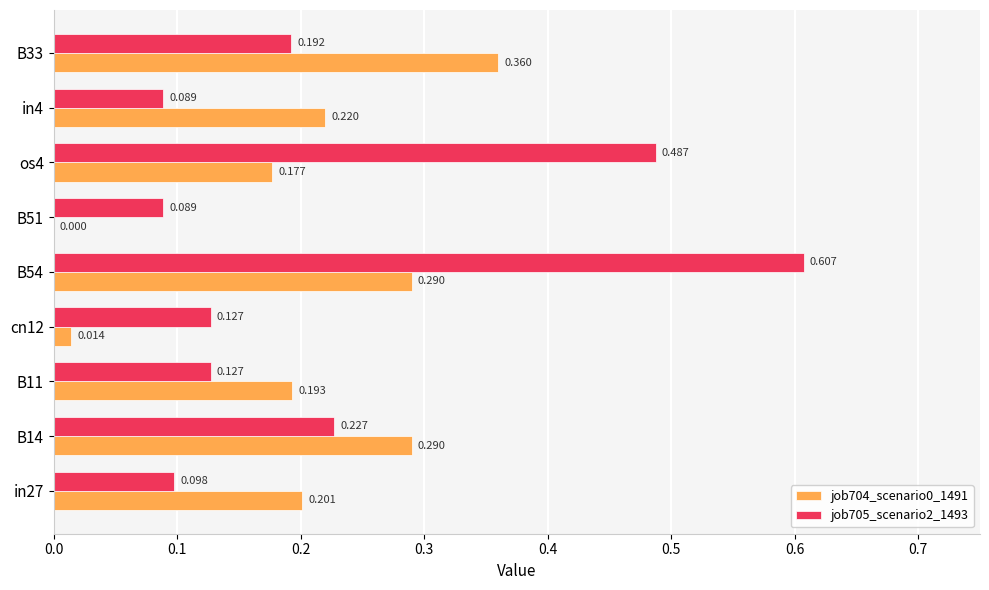

Is the value of job705_scenario2_1493 at cn12 greater than the value of job704_scenario0_1491 at os4?

No